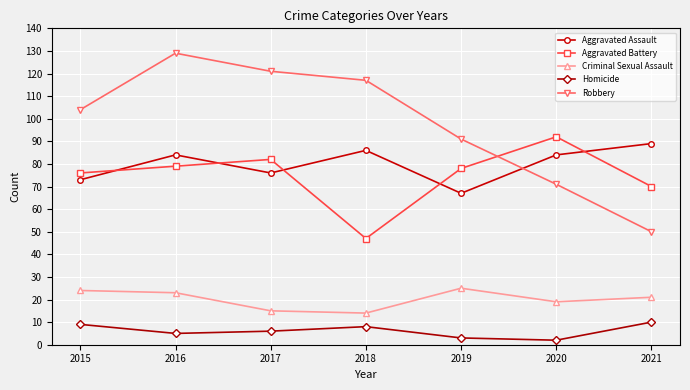

What is the difference between the Criminal Sexual Assault values at 2017 and 2020?

4